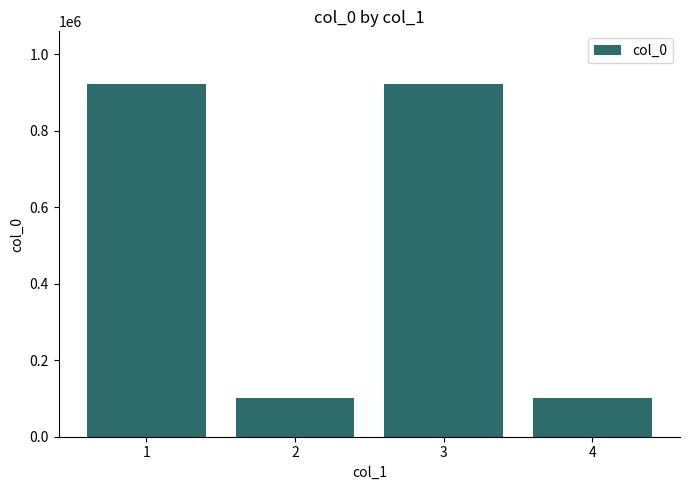

What is the minimum value shown in the chart?

101236